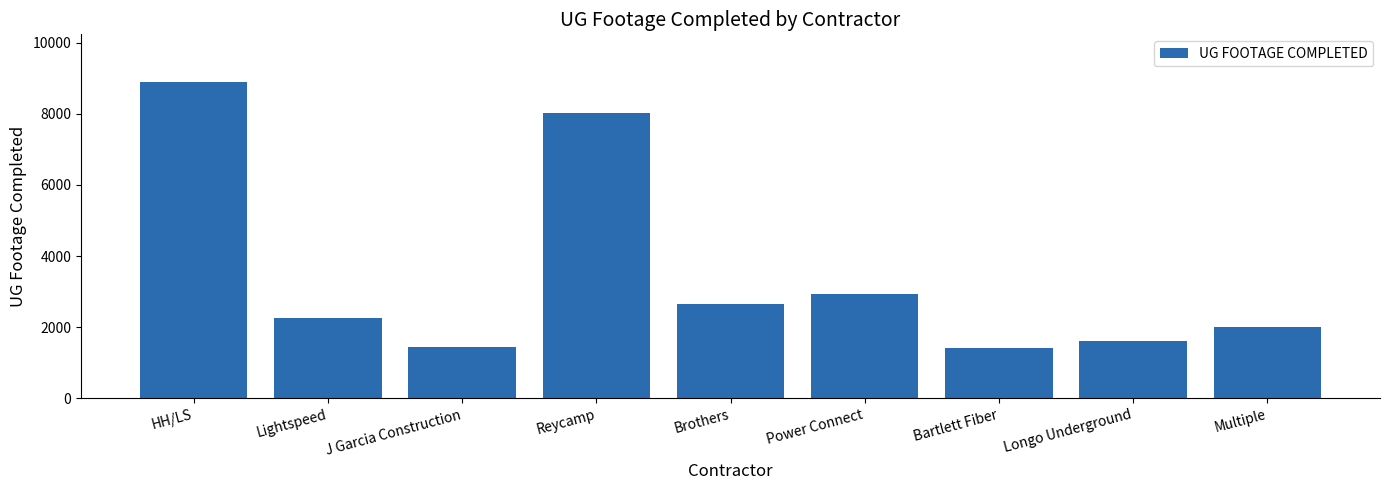

Reading left to right, transcribe all the data shown in this chart.

HH/LS=8906	Lightspeed=2253	J Garcia Construction=1448	Reycamp=8015	Brothers=2639	Power Connect=2940	Bartlett Fiber=1400	Longo Underground=1596	Multiple=1990